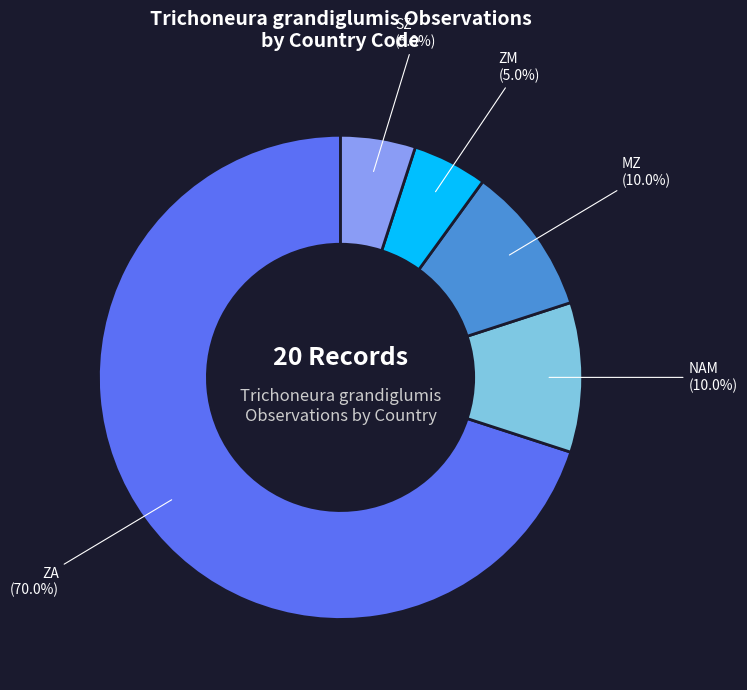

Do ZM and NAM together represent more than half of the pie?

No